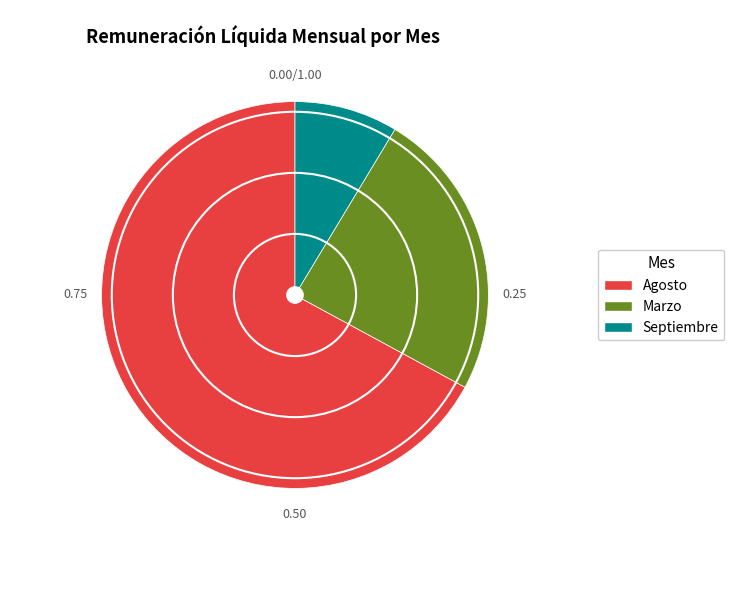

Which category has the smallest portion of the pie?

Septiembre